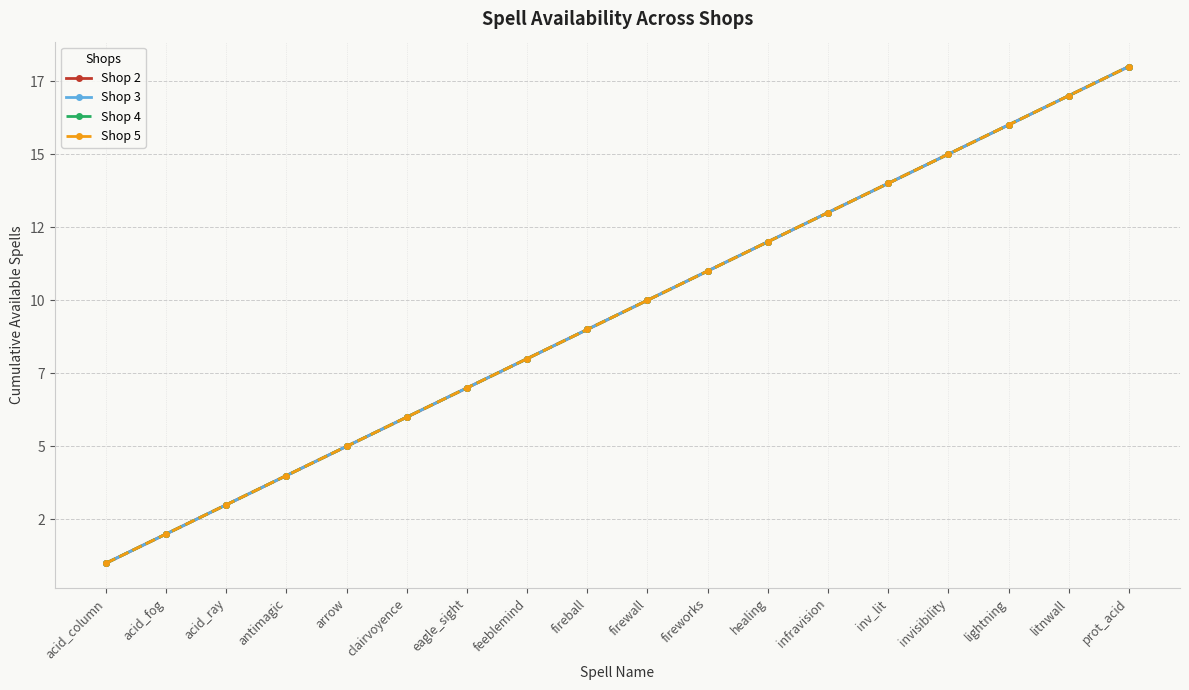

What is the average value of the Shop 5 series?

10